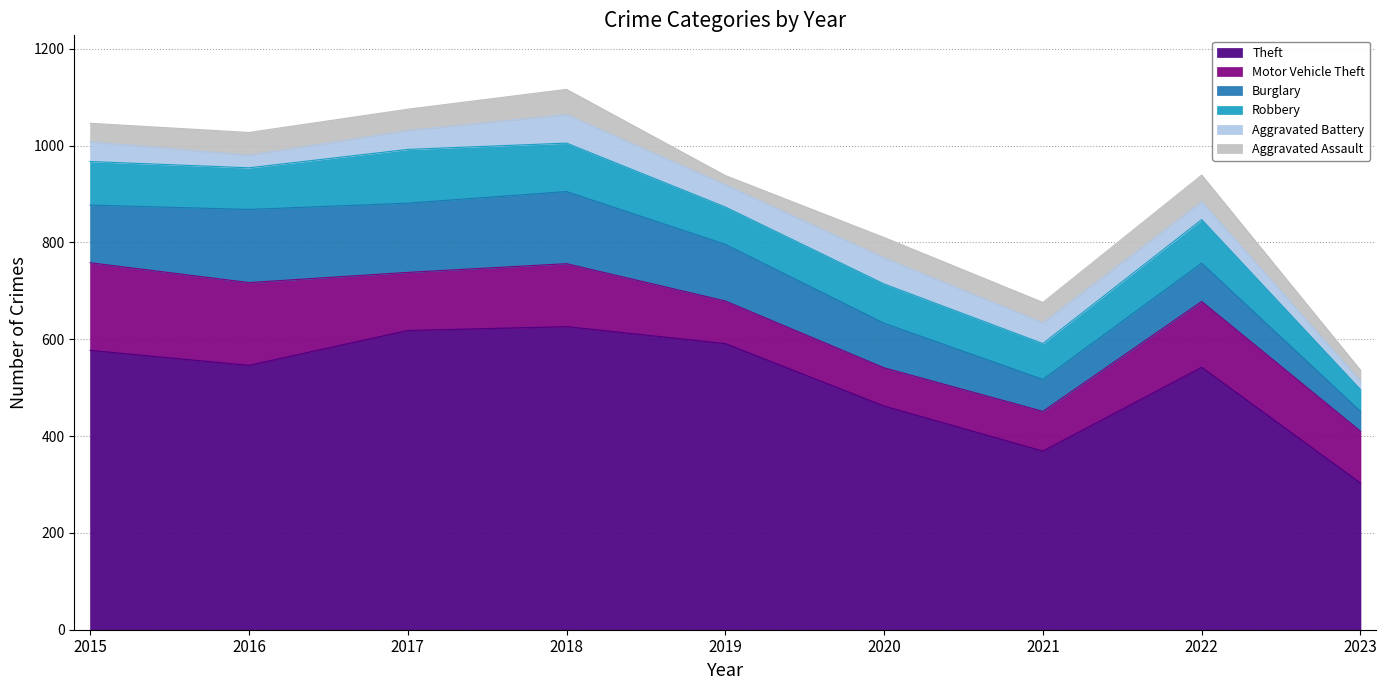

What is the spread (max minus min) of values at 2017?

579